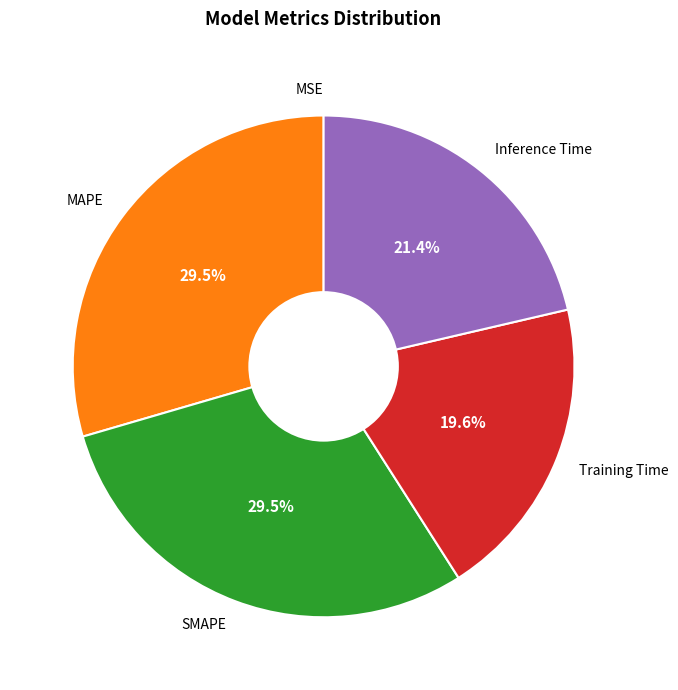

What portion of the pie excludes Training Time?

80.4%